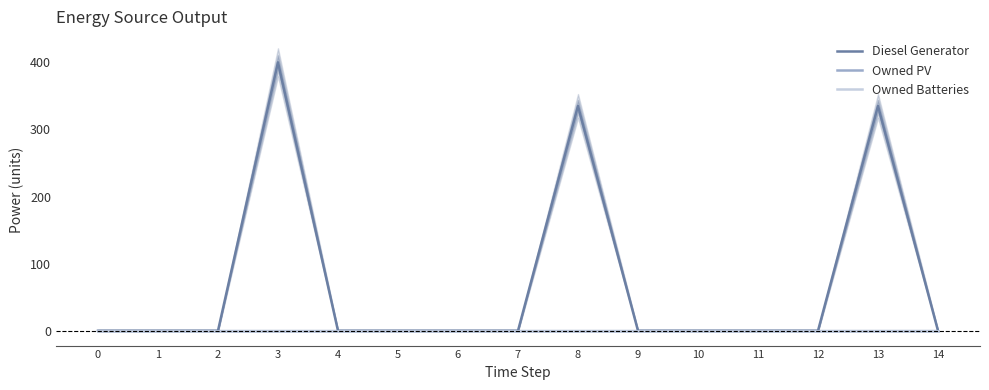

True or false: Owned PV and Owned Batteries cross at least once.

False